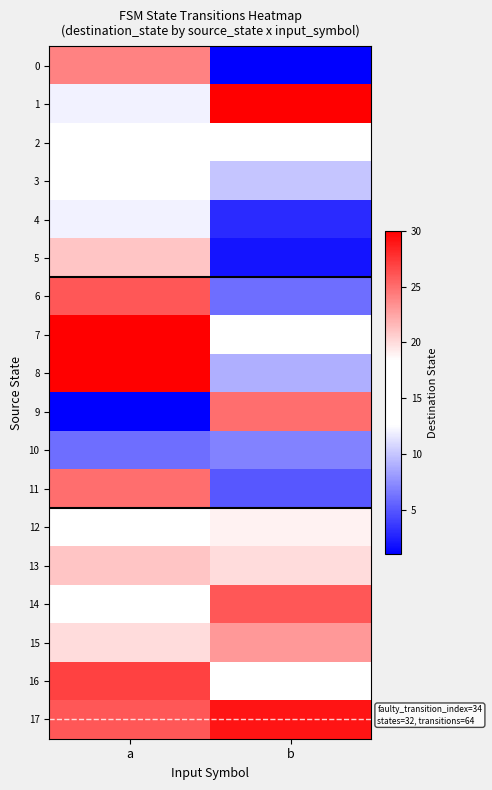

Which series has the widest spread of values?

9